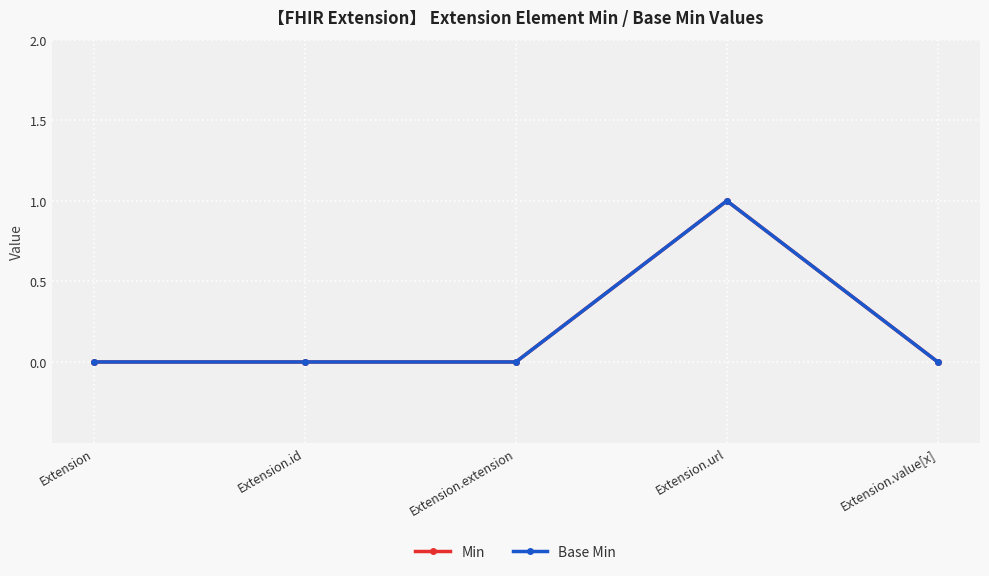

Is this an area chart (filled region under the line)?

No